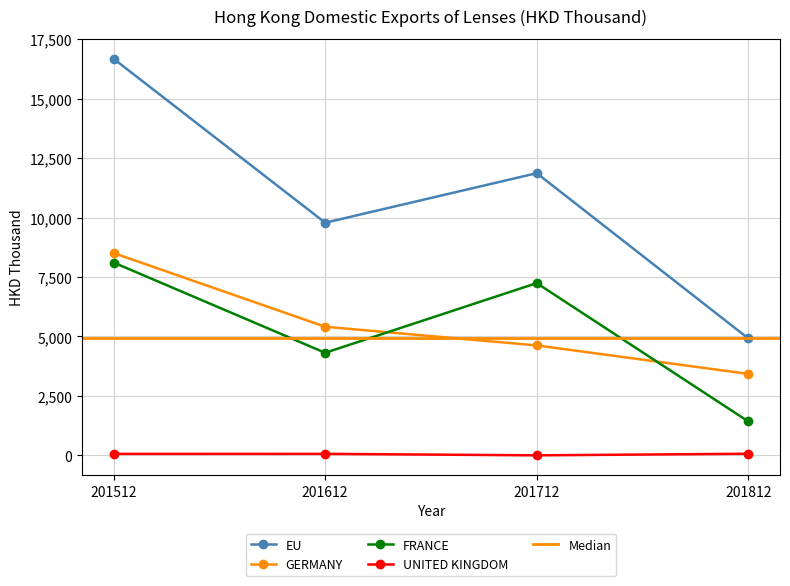

List the labels in order of FRANCE value, largest first.

201512, 201712, 201612, 201812